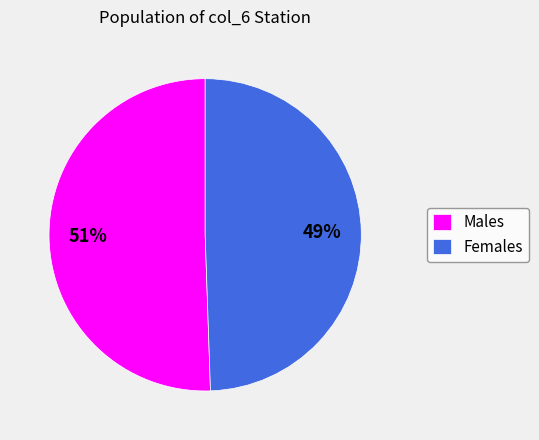

How many slices are in this pie chart?

2